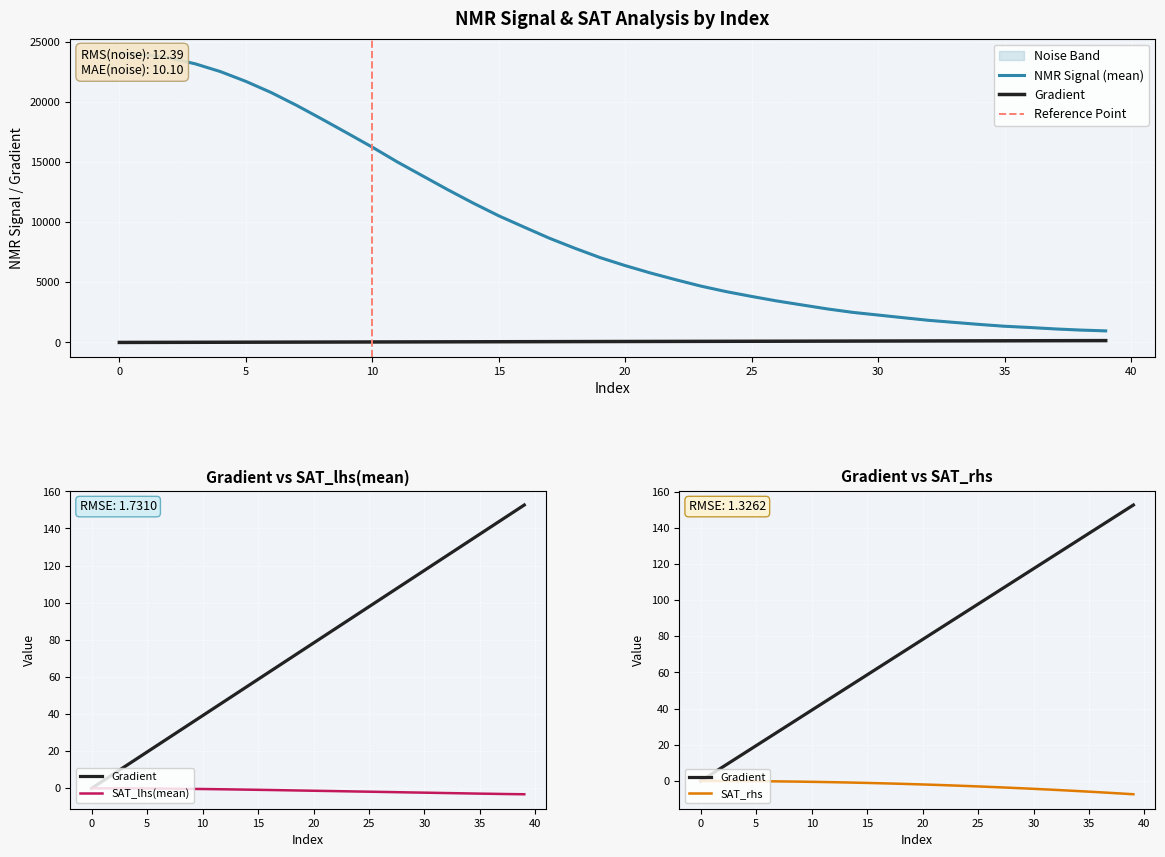

What is the value of the SAT_lhs(mean) point at the 39th from the left?

-3.2